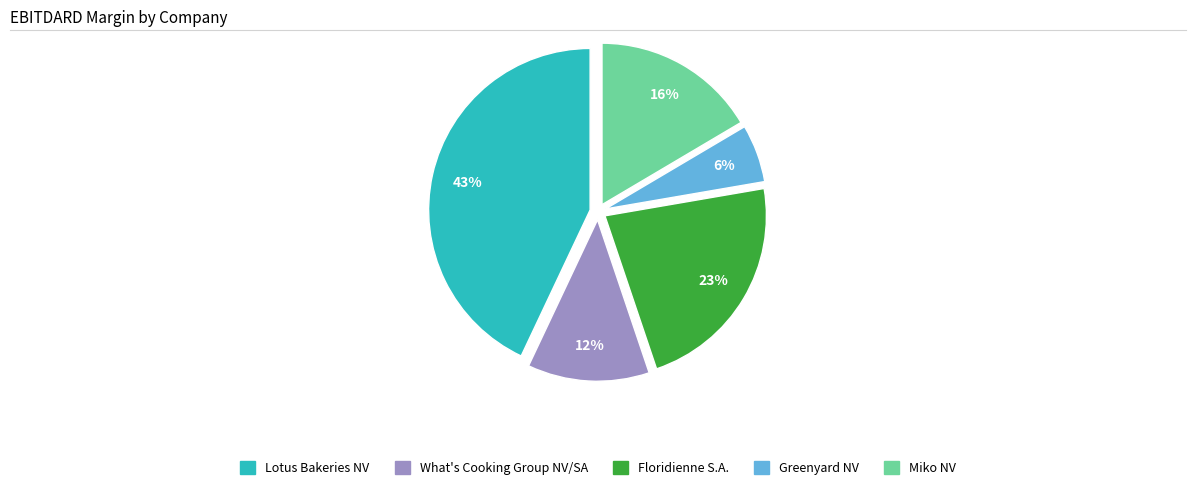

To the nearest percent, what is the average slice percentage?

20%